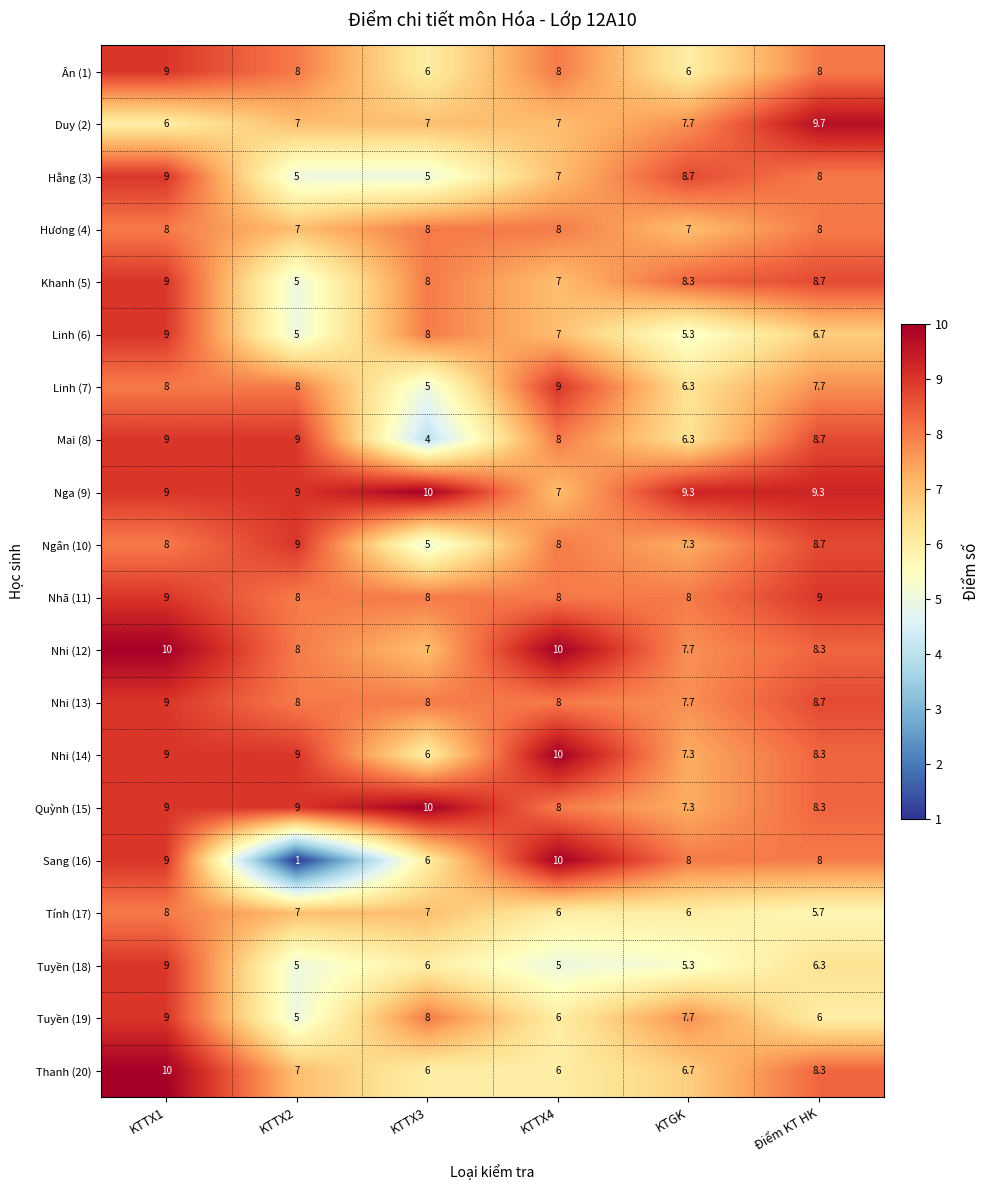

True or false: Thanh (20) has a value of 6.7 at KTGK.

True